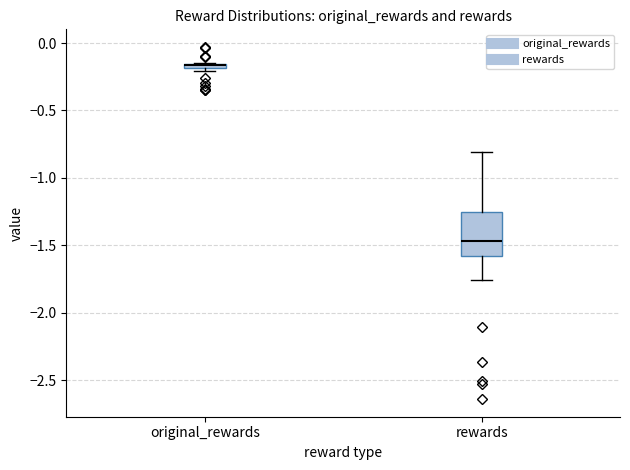

Which box has the lowest median line?

rewards